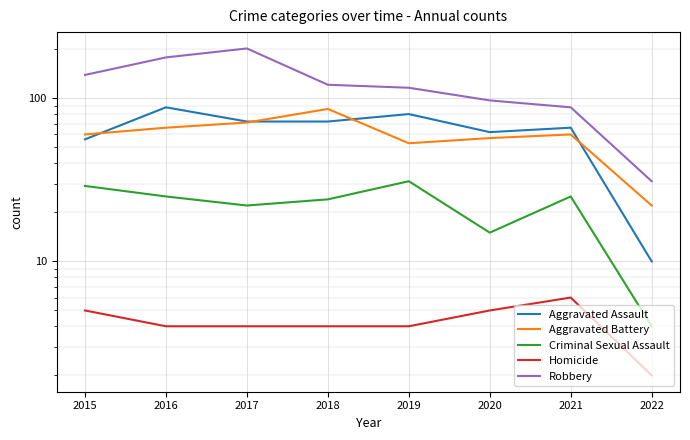

True or false: Aggravated Assault has more than 1 points higher than both neighbors.

True